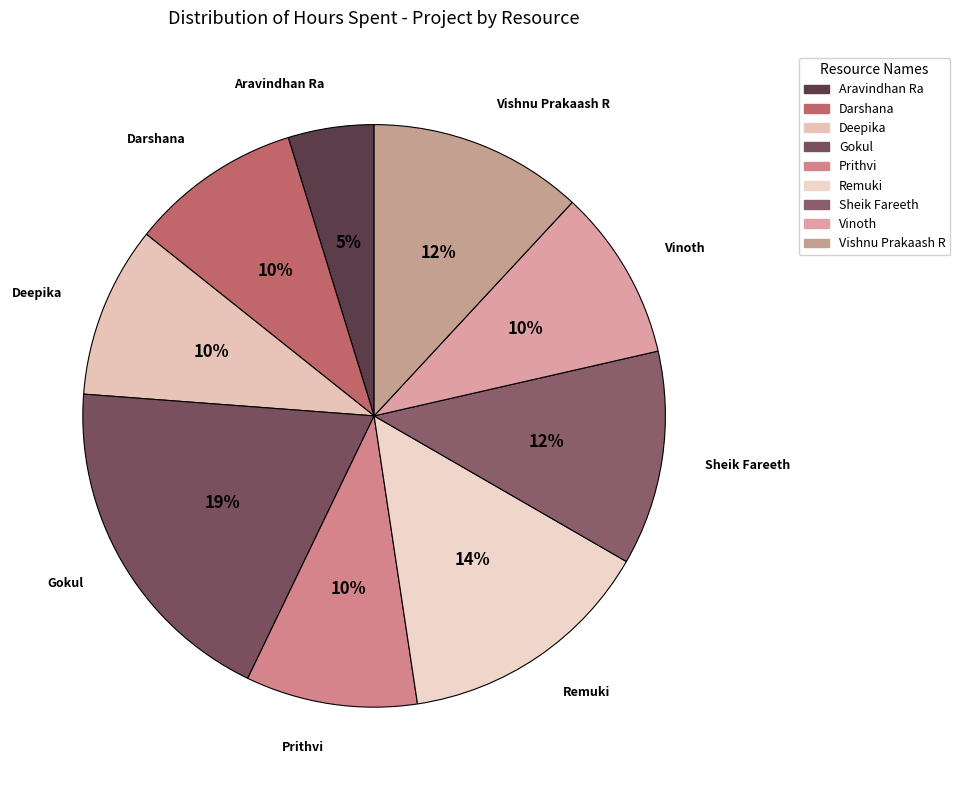

Between Vinoth and Remuki, which is larger?

Remuki